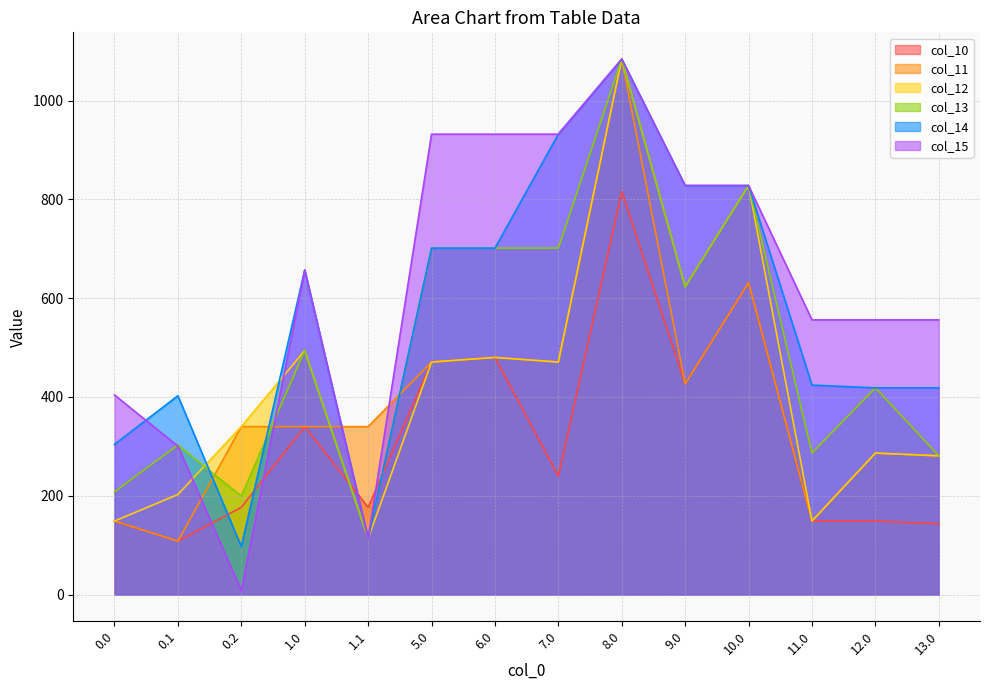

The value of col_10 at 8.0 is 1461.7. True or false?

False